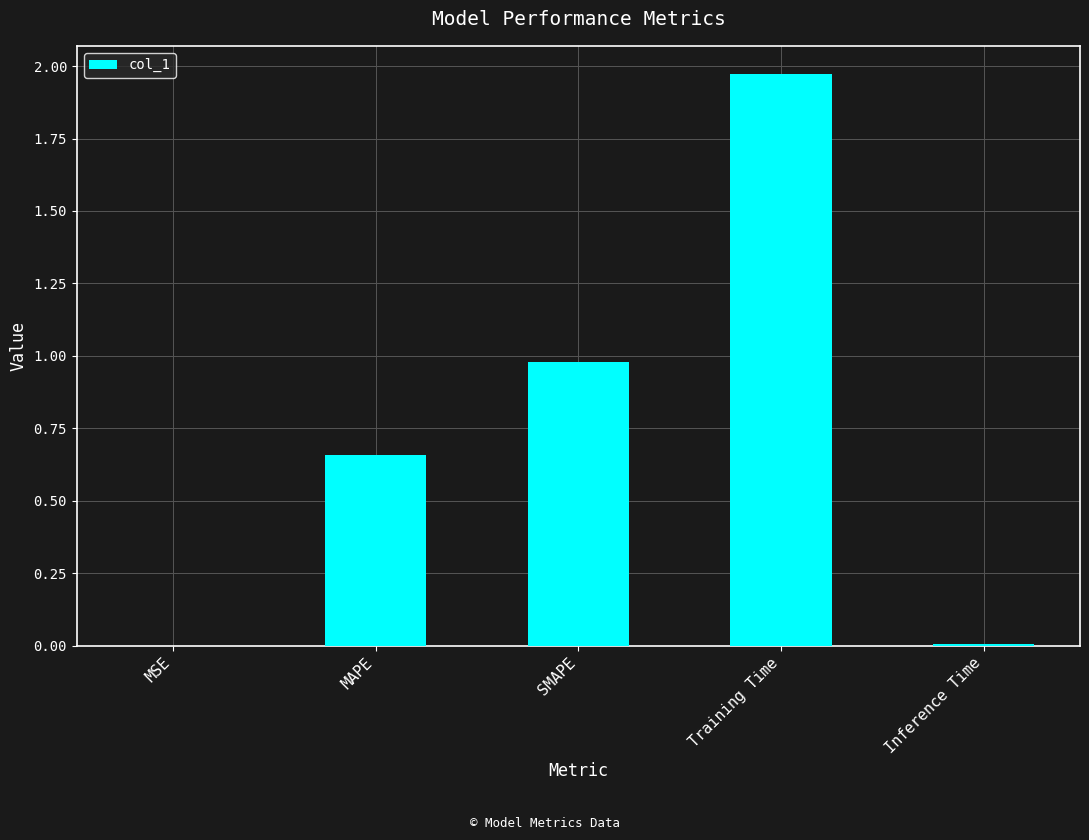

Is it true that the value at SMAPE is 0.4?

False